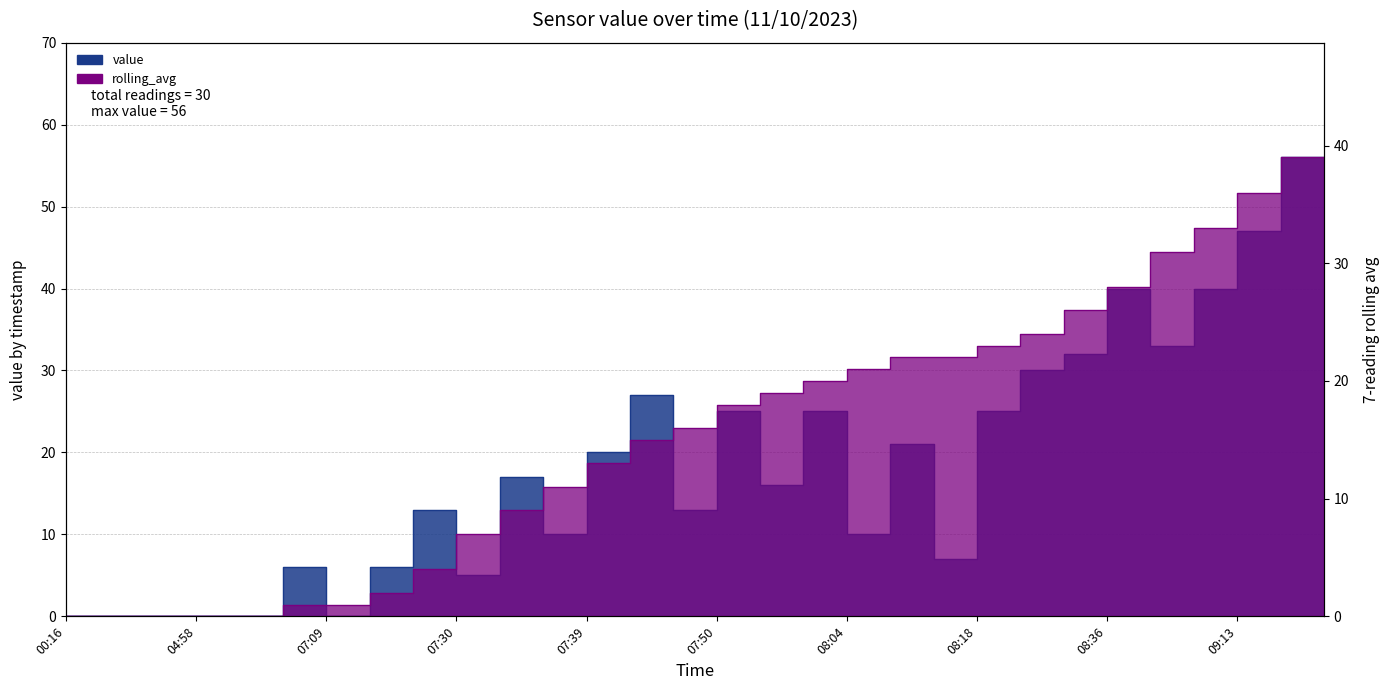

At 07:38, list the series in order from smallest to largest.

rolling_avg, value